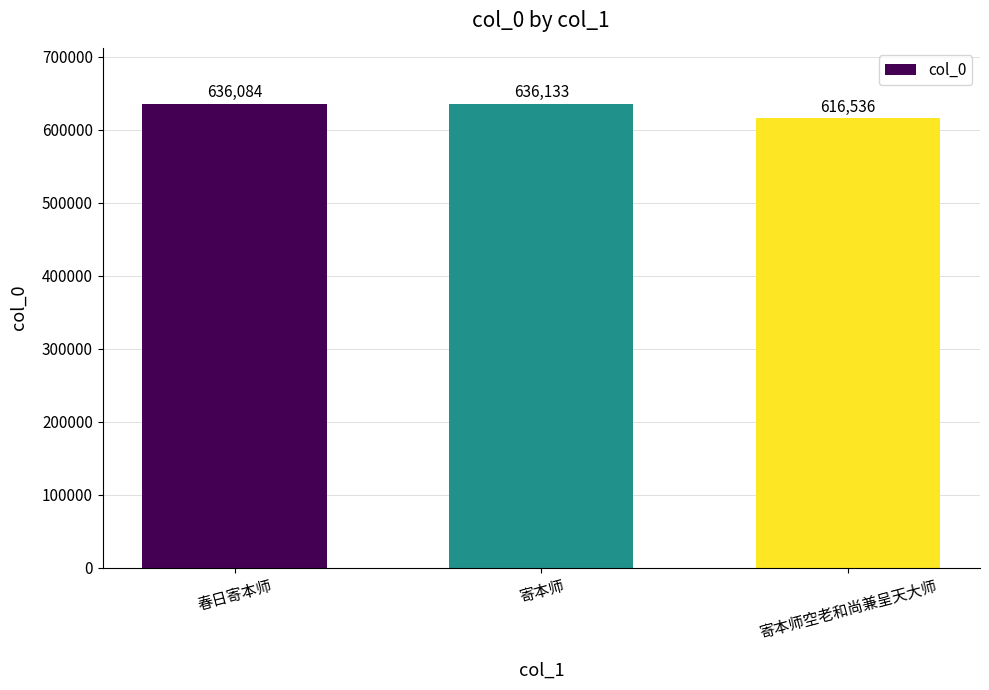

What is the change in value from 春日寄本师 to 寄本师?

+49